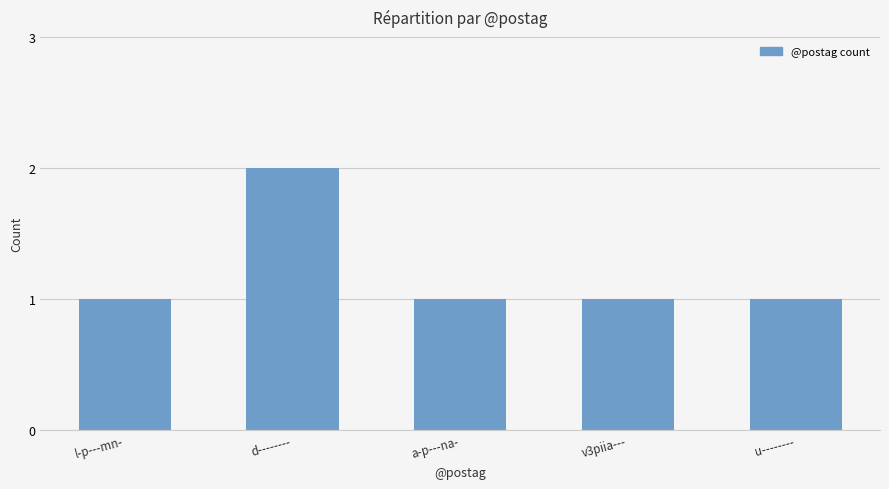

Reading left to right, transcribe all the data shown in this chart.

l-p---mn-=1	d--------=2	a-p---na-=1	v3piia---=1	u--------=1